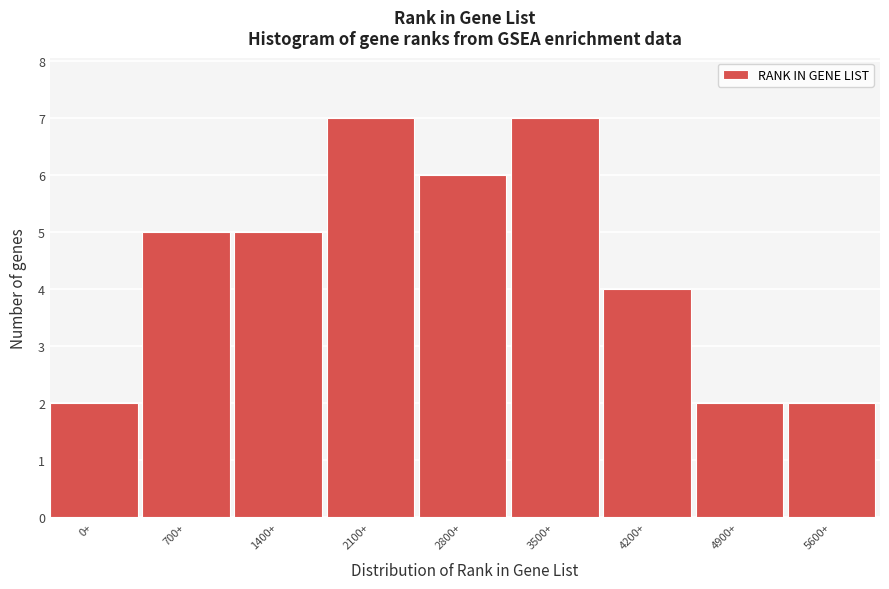

Reading left to right, extract all data points from this chart.

0+=2	700+=5	1400+=5	2100+=7	2800+=6	3500+=7	4200+=4	4900+=2	5600+=2